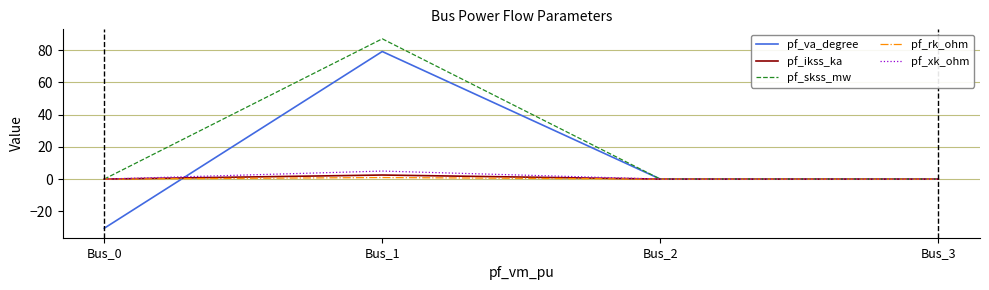

Between Bus_0 and Bus_2, which series saw the biggest shift?

pf_va_degree